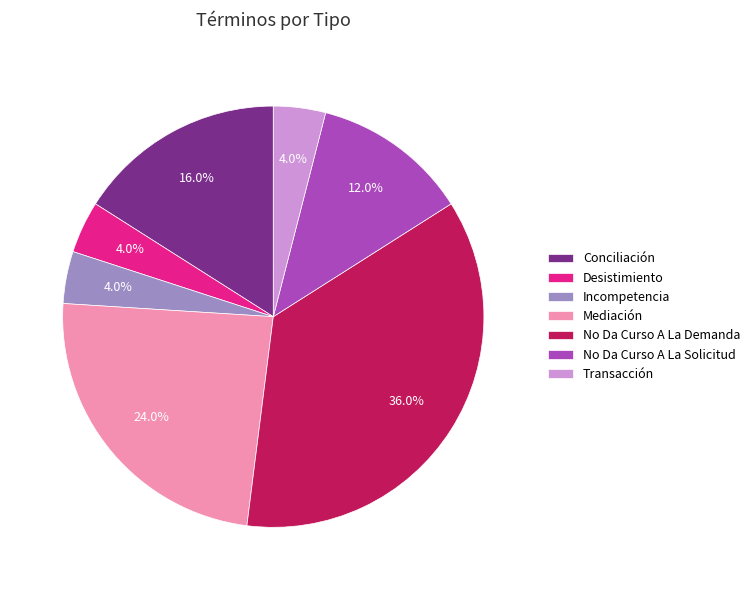

Is Transacción the majority of the pie?

No